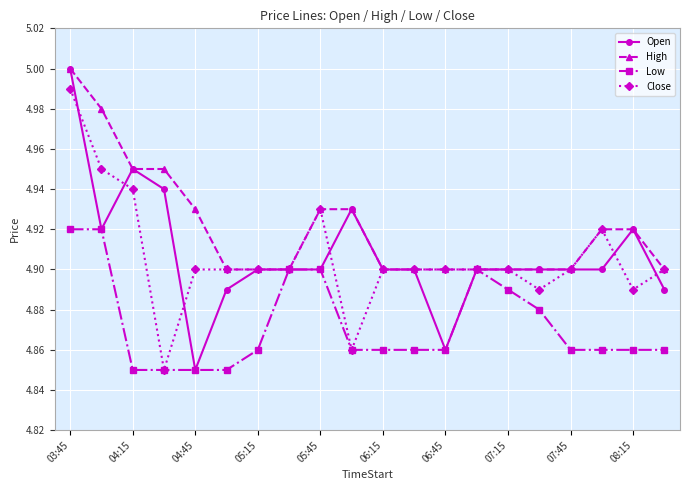

At how many categories does at least one series exceed 4?

20